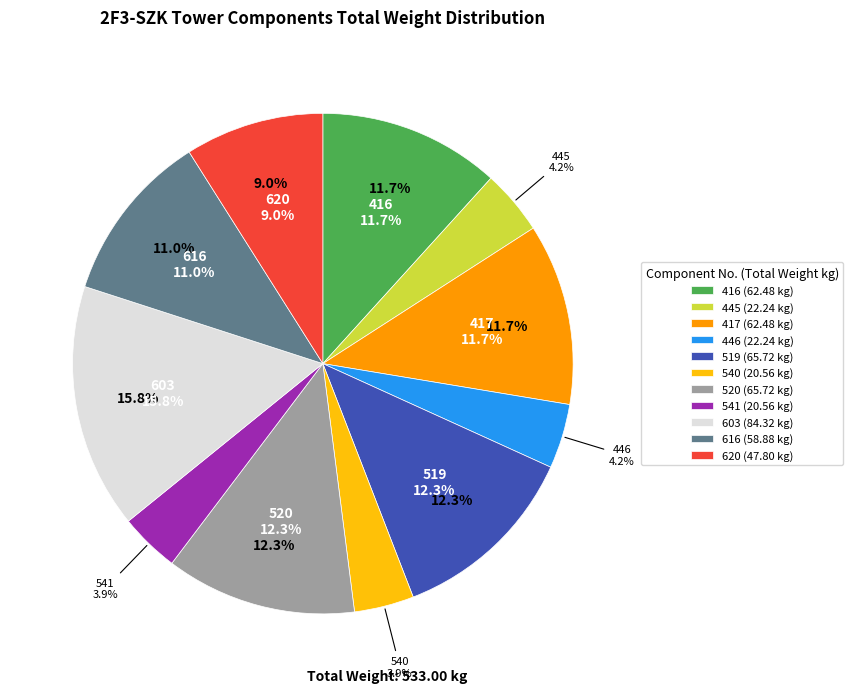

Which slice is the largest?

603